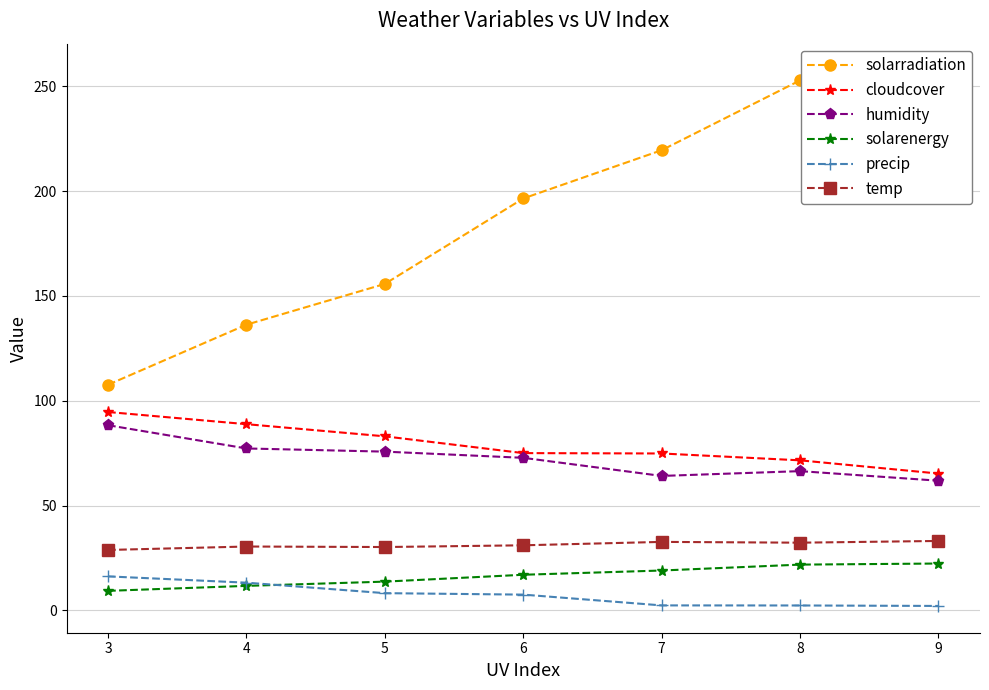

True or false: solarenergy and humidity intersect in this chart.

False